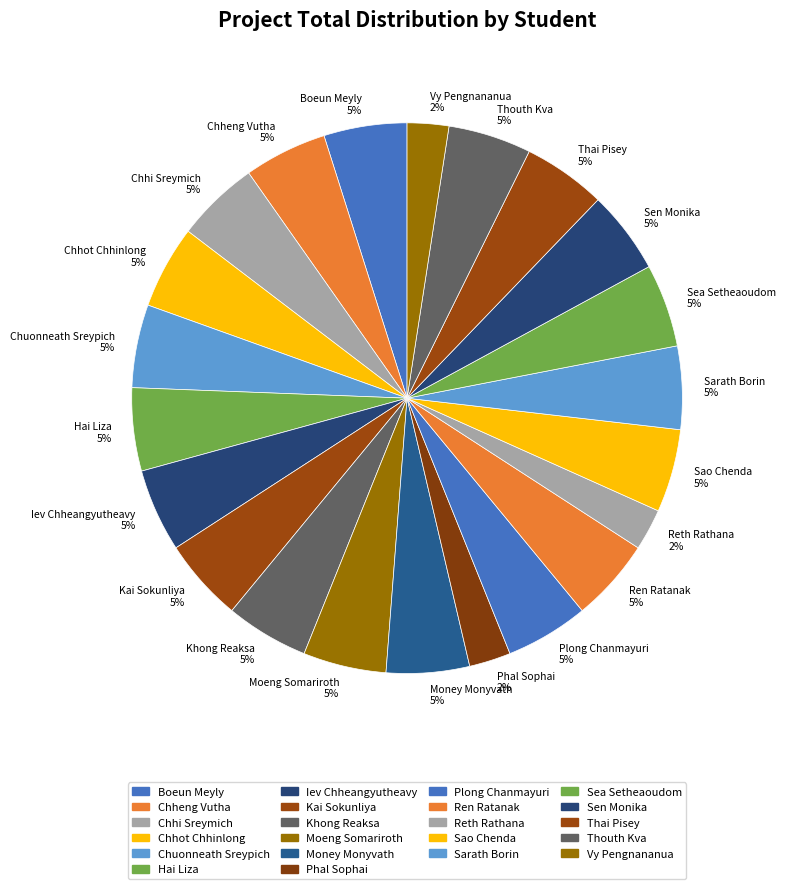

Count the number of slices in the pie.

22